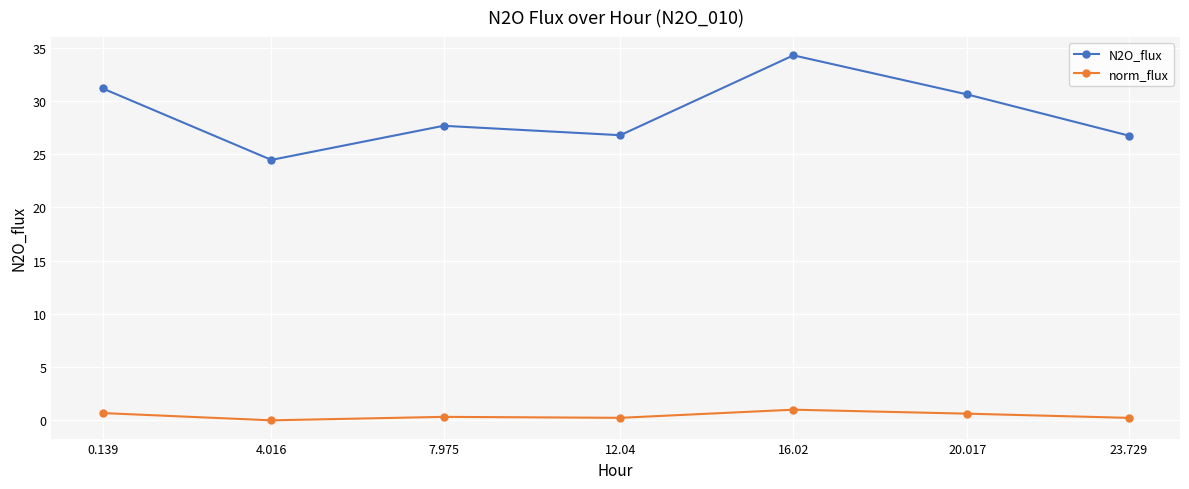

At which category is the sum across all series the highest?

16.02